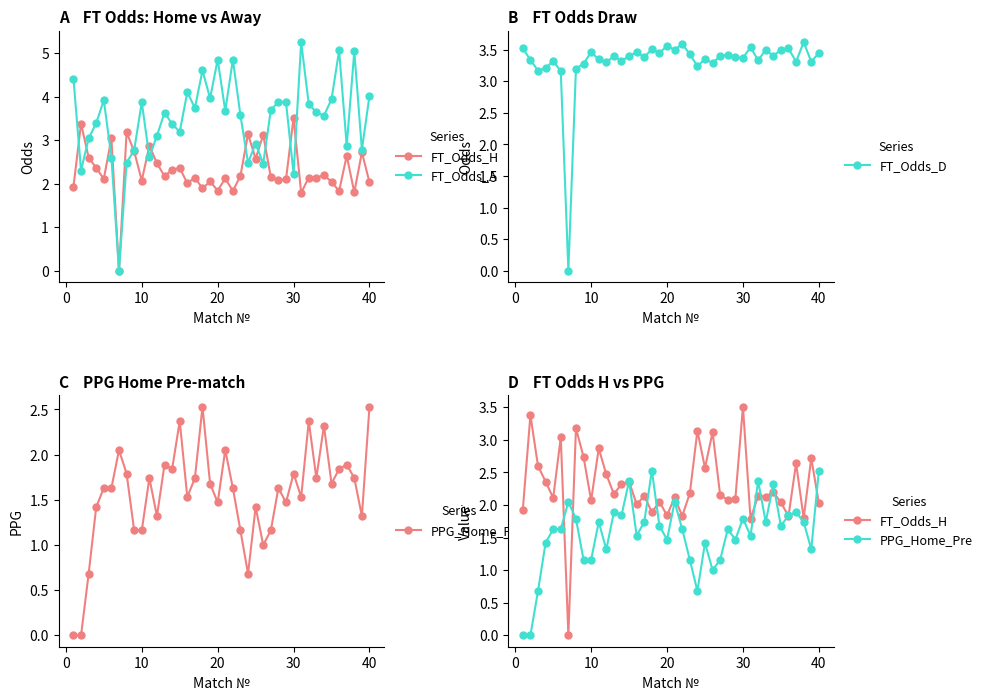

Does the chart have visible grid lines?

No